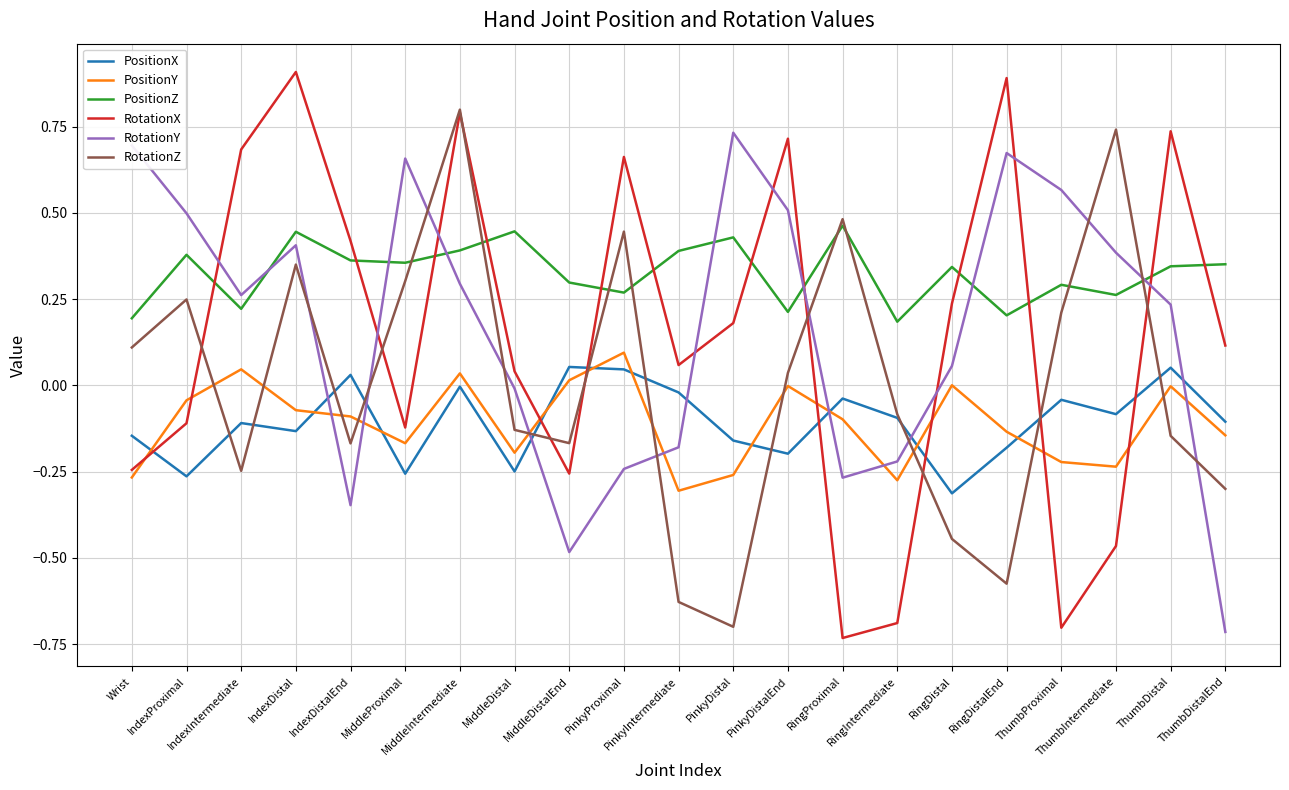

Which category has the lowest value in the RotationZ series?

PinkyDistal